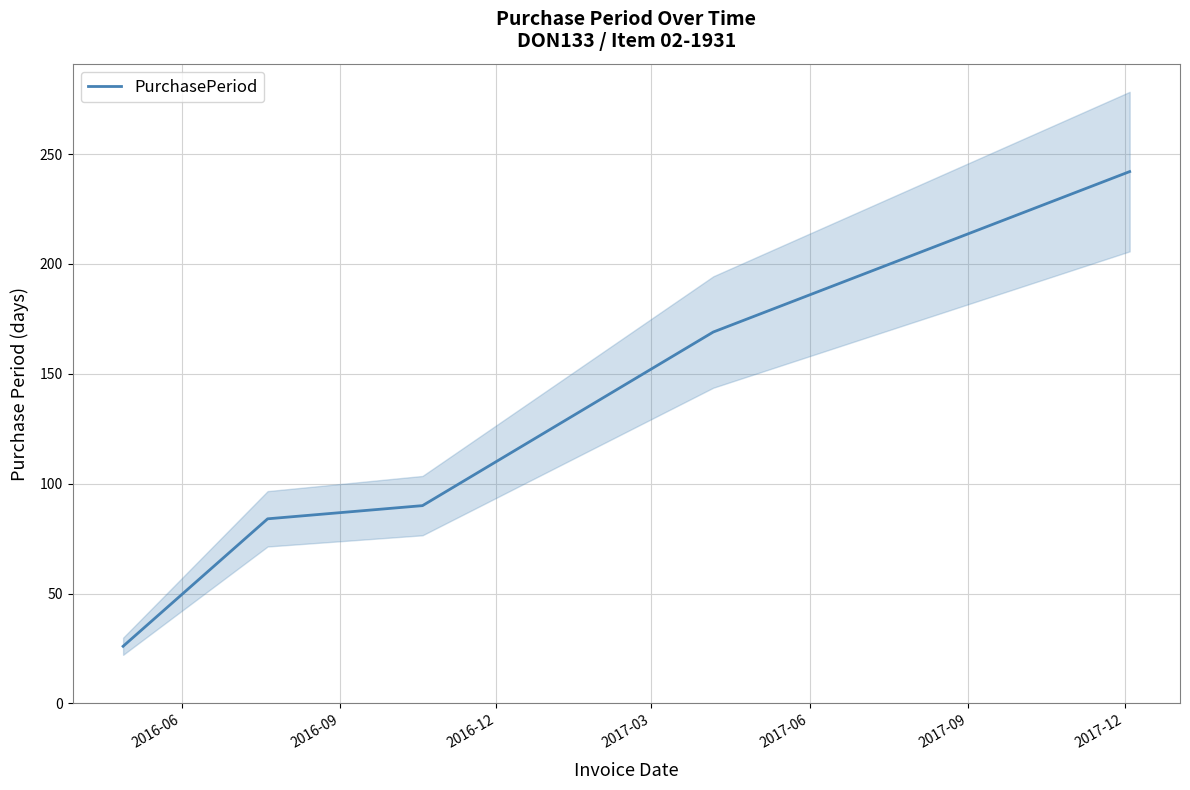

Reading right to left, extract all data points from this chart.

242	169	90	84	26